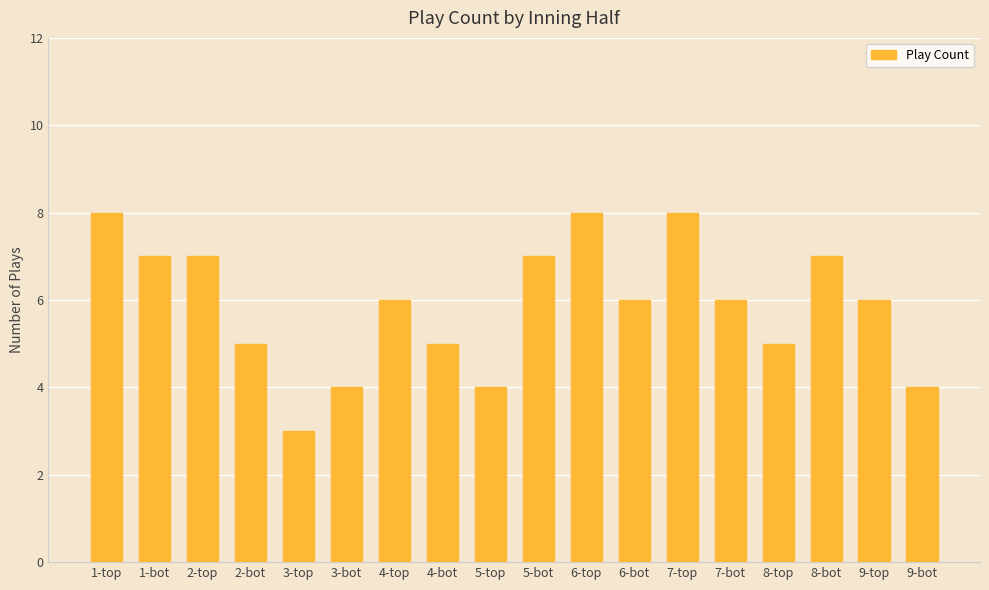

Which has a higher value, 4-top or 3-bot?

4-top